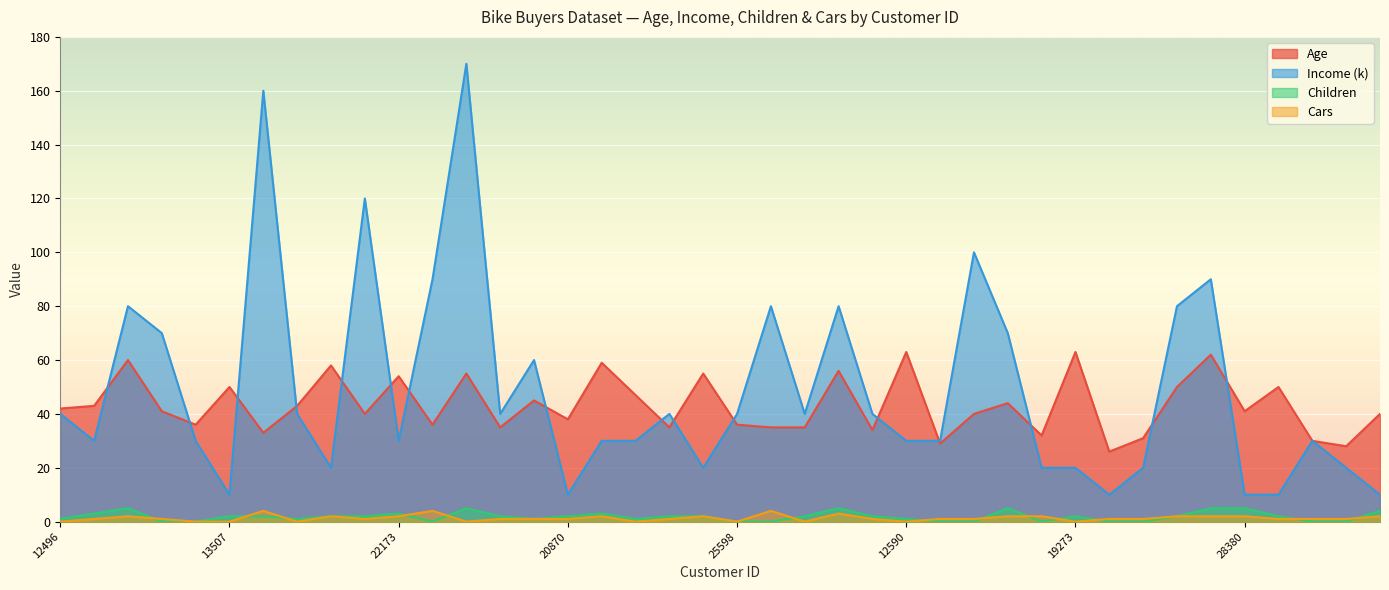

How many distinct data groups are displayed?

4